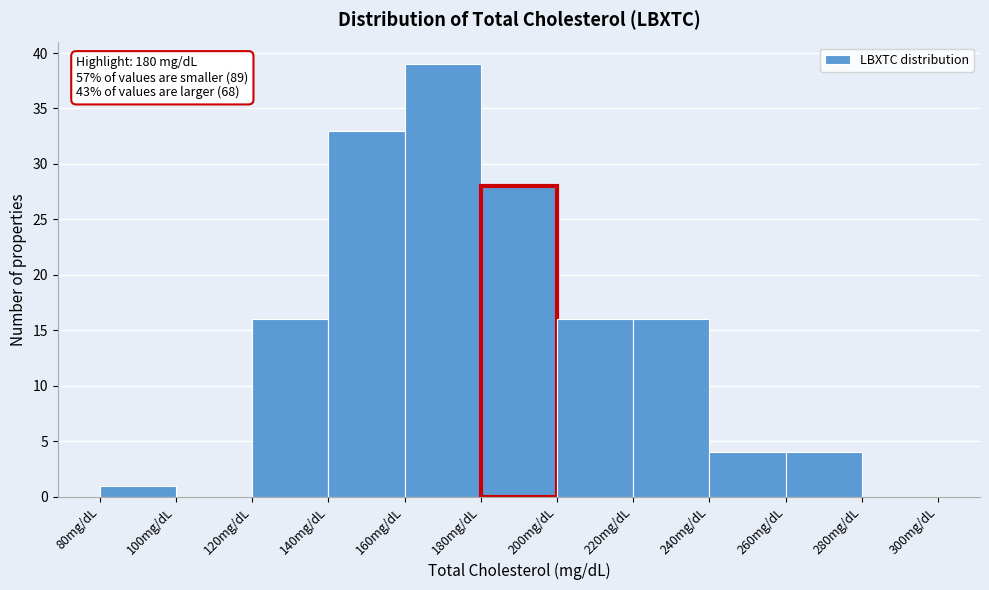

Over which range of the x-axis is the bar tallest?

160 to 180